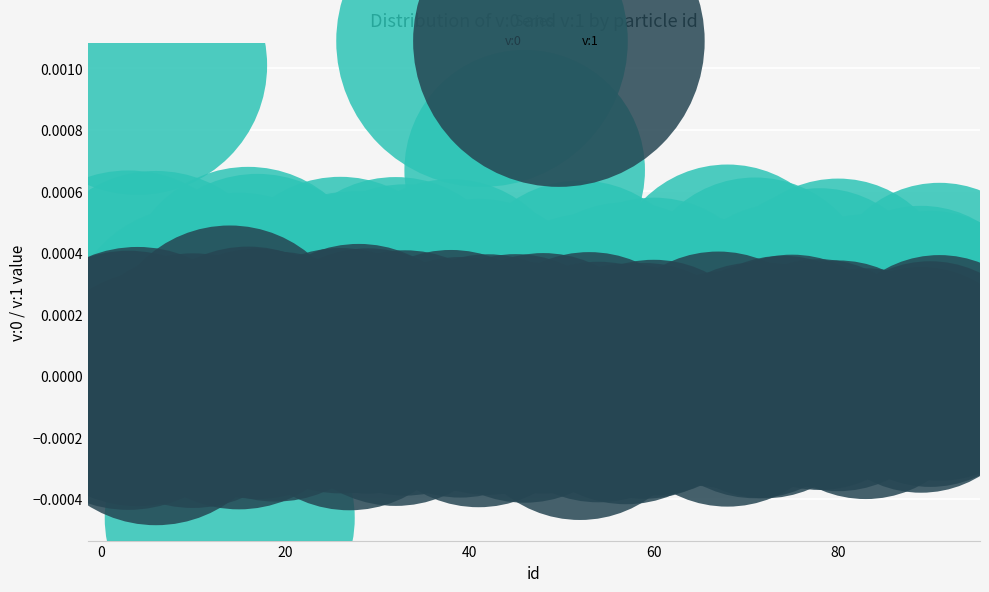

Across all data points, what is the range of X values (max minus min)?

88.0